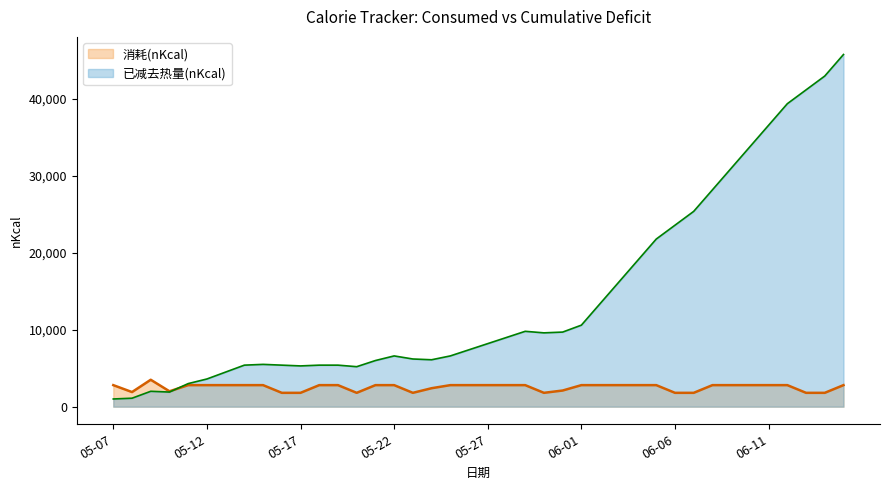

Which category has the highest value in the 已减去热量(nKcal) series?

2020-06-15